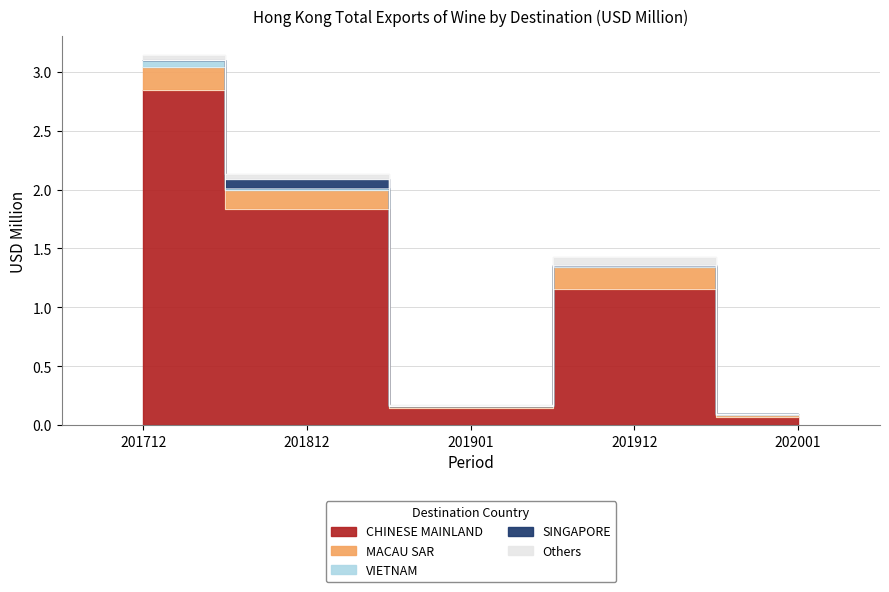

True or false: MACAU SAR and CHINESE MAINLAND intersect in this chart.

False